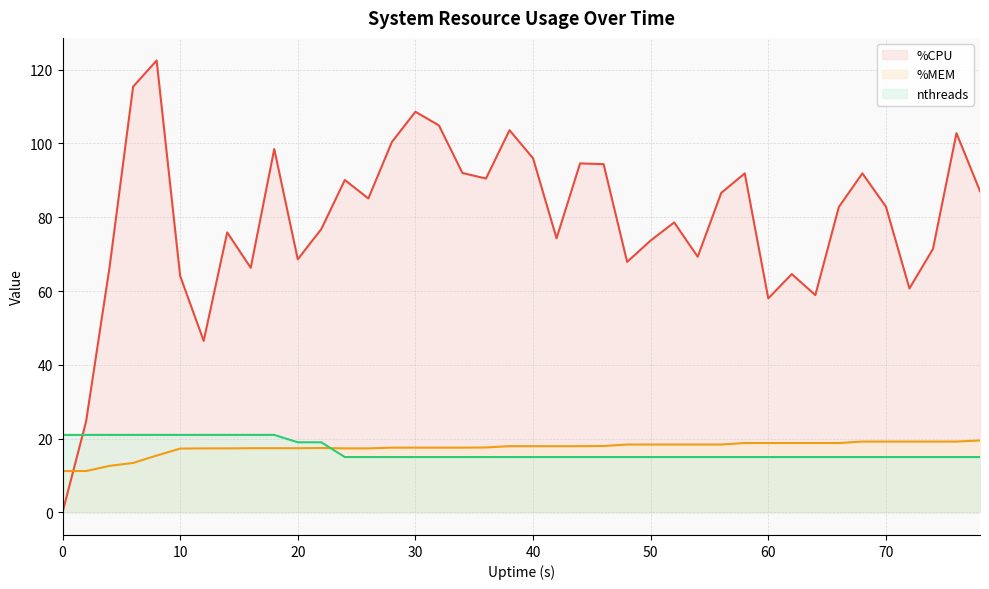

List the series in order of their peak value, lowest first.

%MEM, nthreads, %CPU